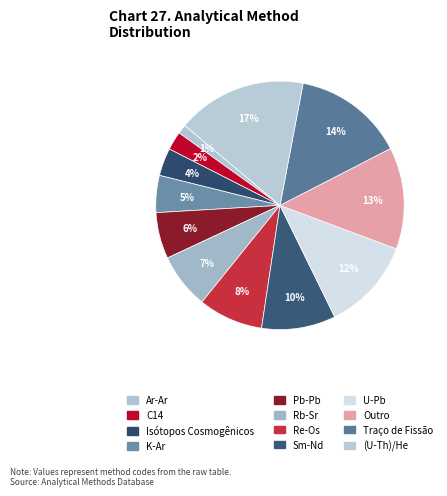

How many segments does this pie chart have?

12